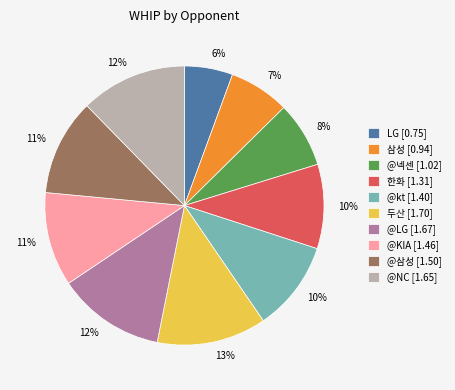

How many slices are in this pie chart?

10